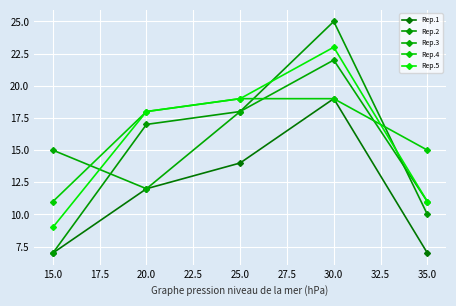

How many categories are shown in the chart?

5